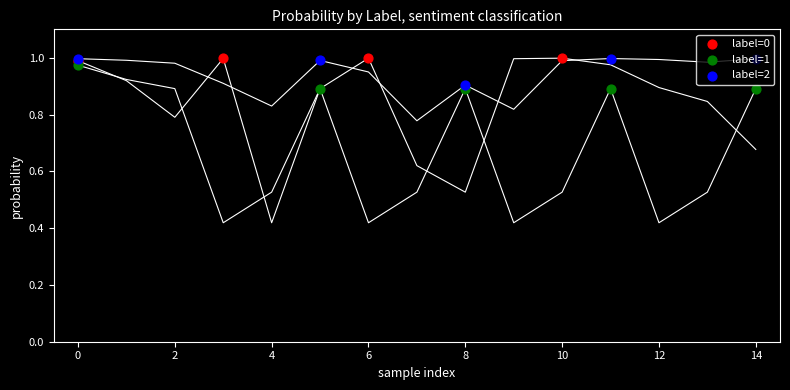

Which series has the largest total across all categories?

label_2